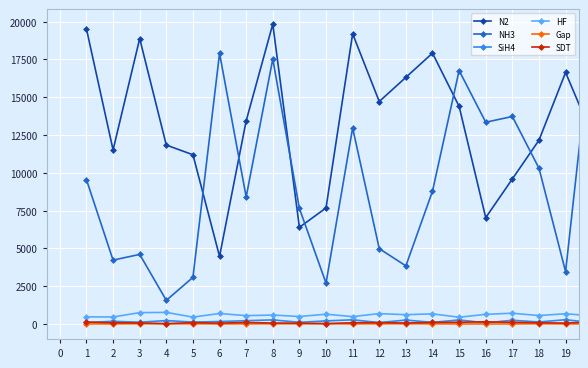

True or false: NH3 and Gap intersect in this chart.

False